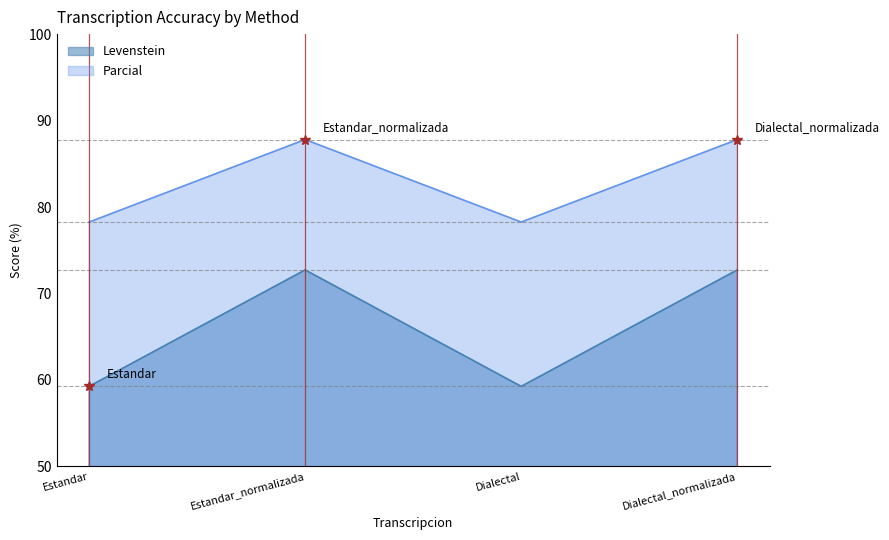

What is the difference between the Levenstein values at Dialectal_normalizada and Estandar?

13.5